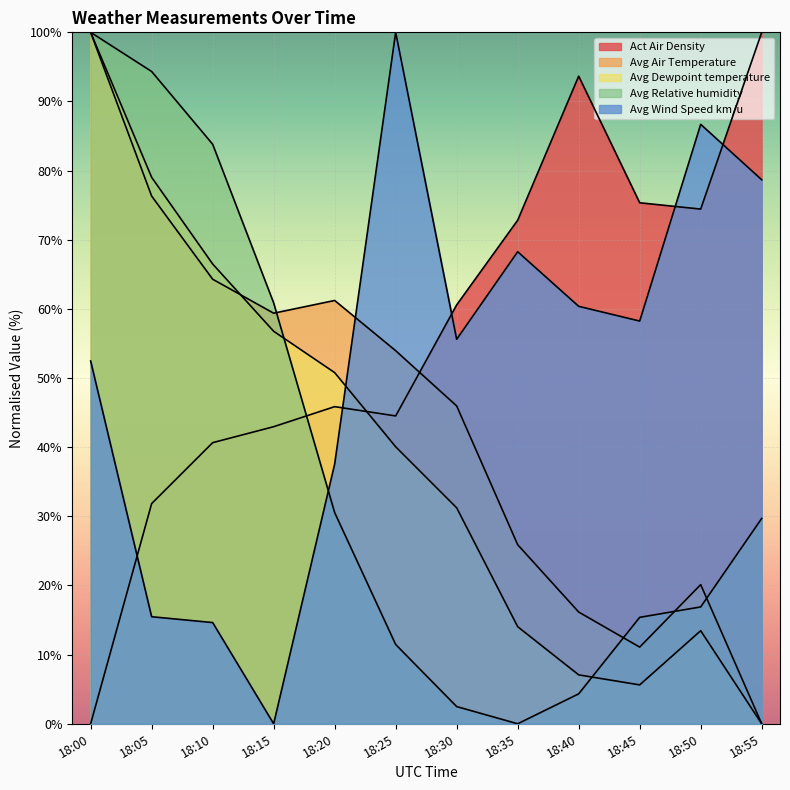

What is the highest value of the Avg Relative humidity series?

100.0